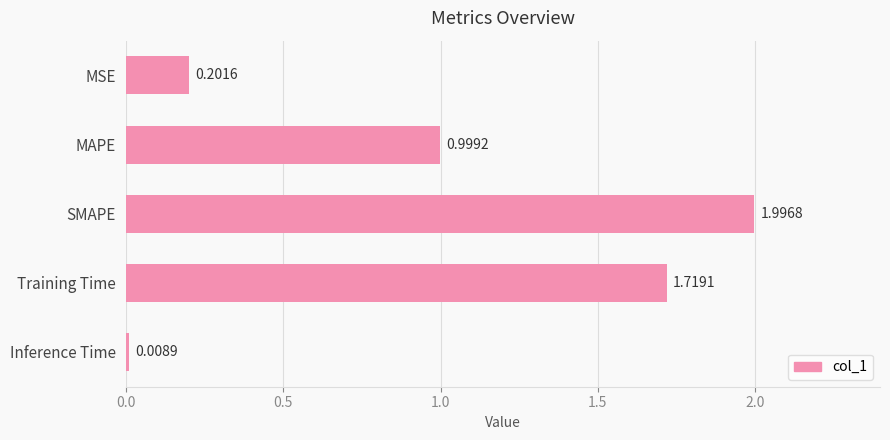

How many series are shown in this chart?

1